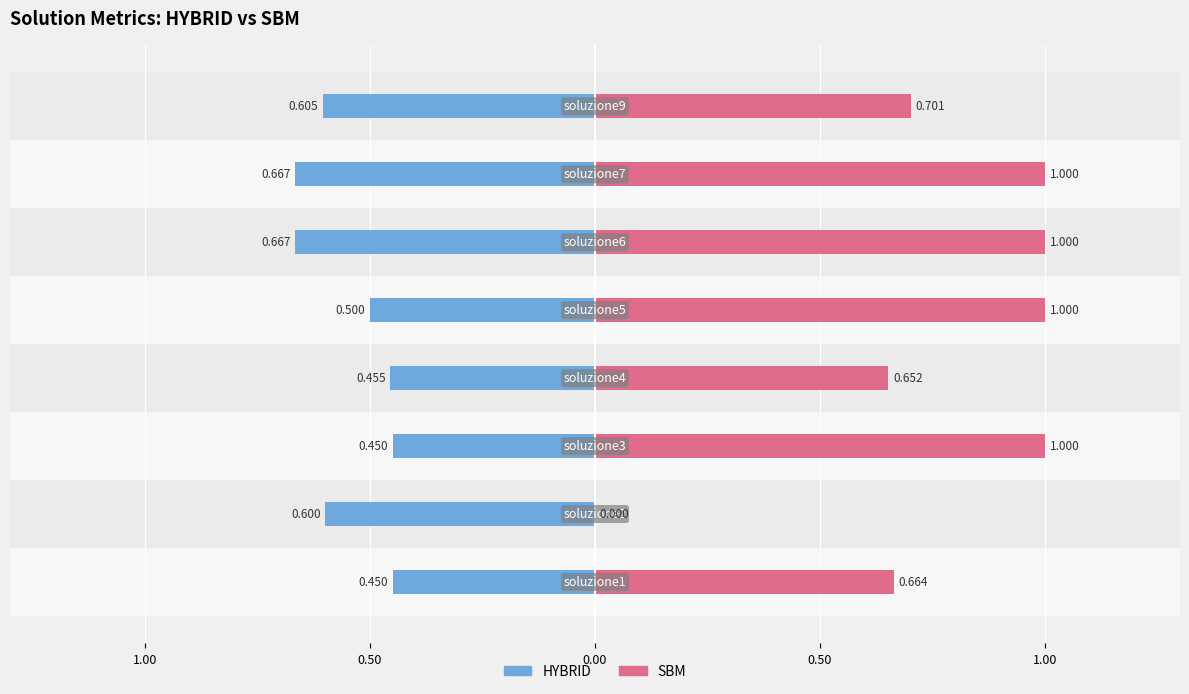

What is the value of the HYBRID bar at the 3rd from the left?

-0.4